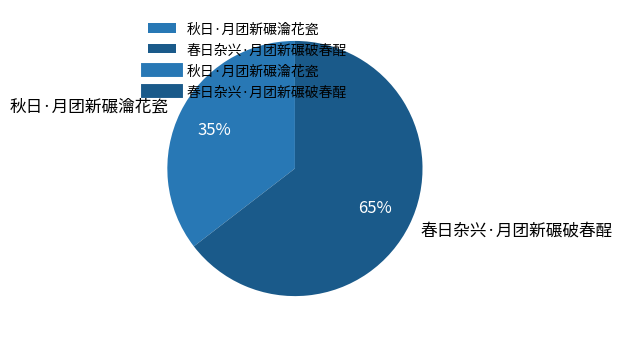

True or false: 秋日·月团新碾瀹花瓷 accounts for 49% of the total.

False